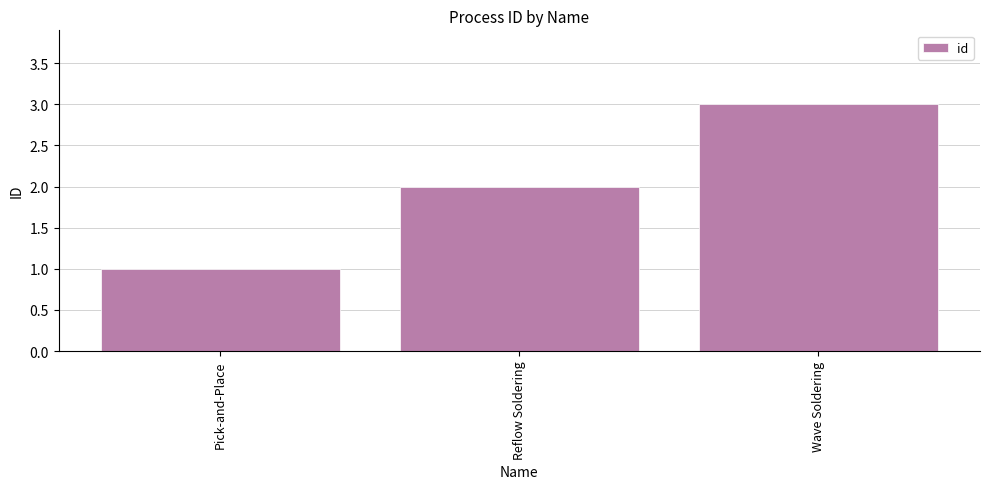

Reading left to right, transcribe all the data shown in this chart.

Pick-and-Place=1	Reflow Soldering=2	Wave Soldering=3